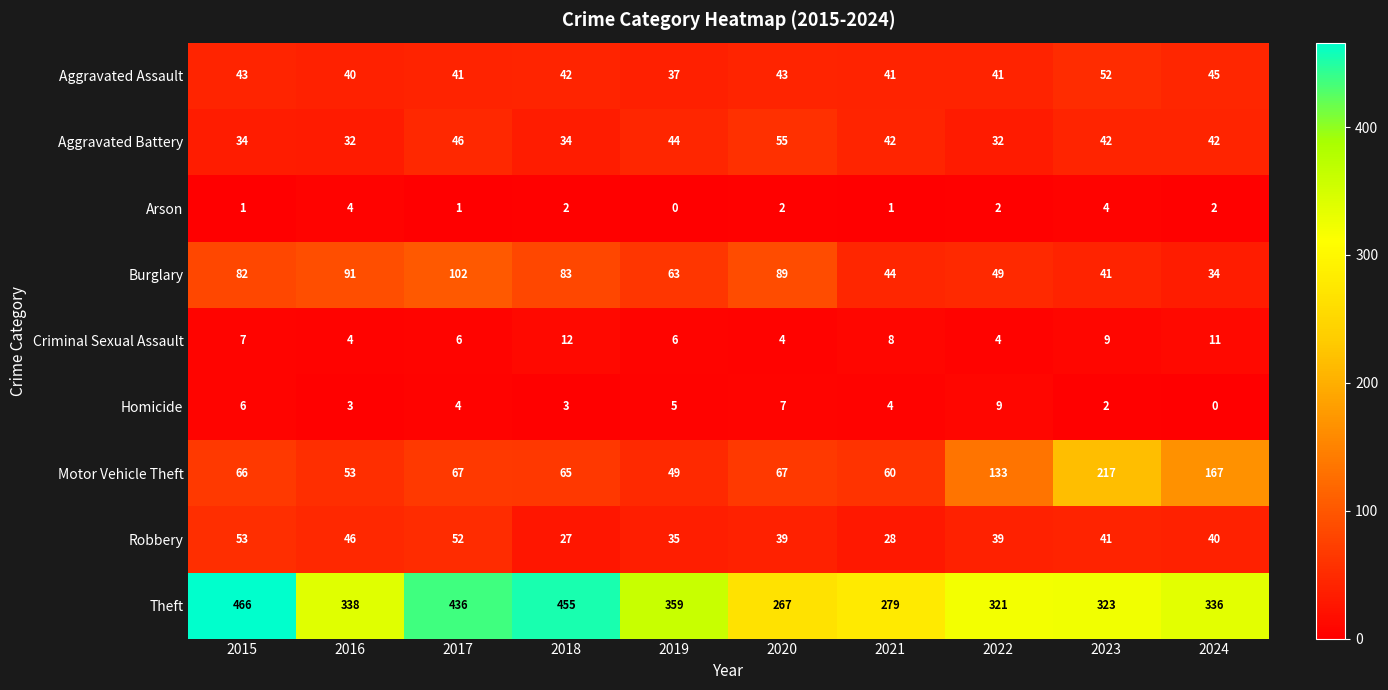

At which category does the chart reach its peak across all series?

2015